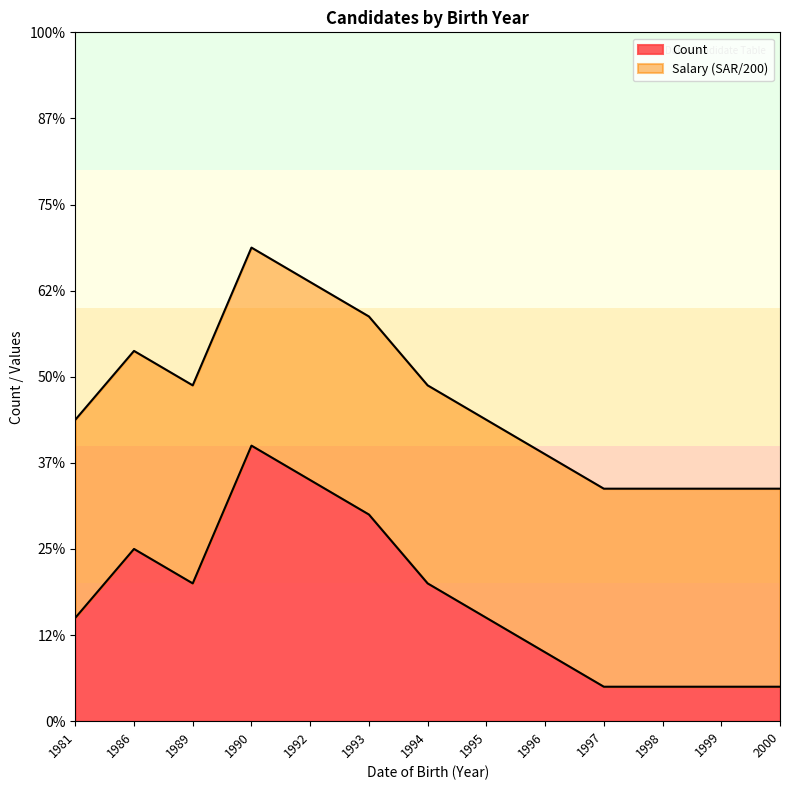

What is the greatest value displayed?

8